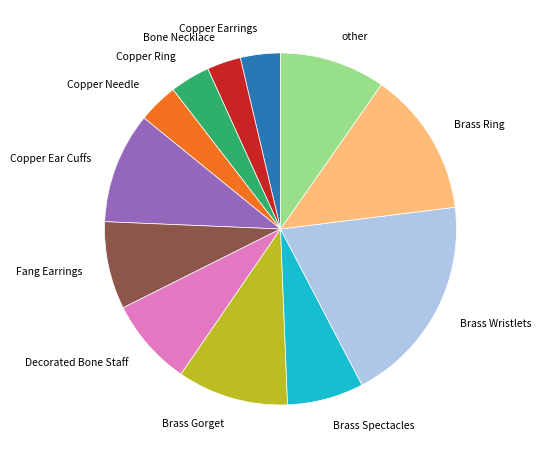

Does any single category account for the majority?

No